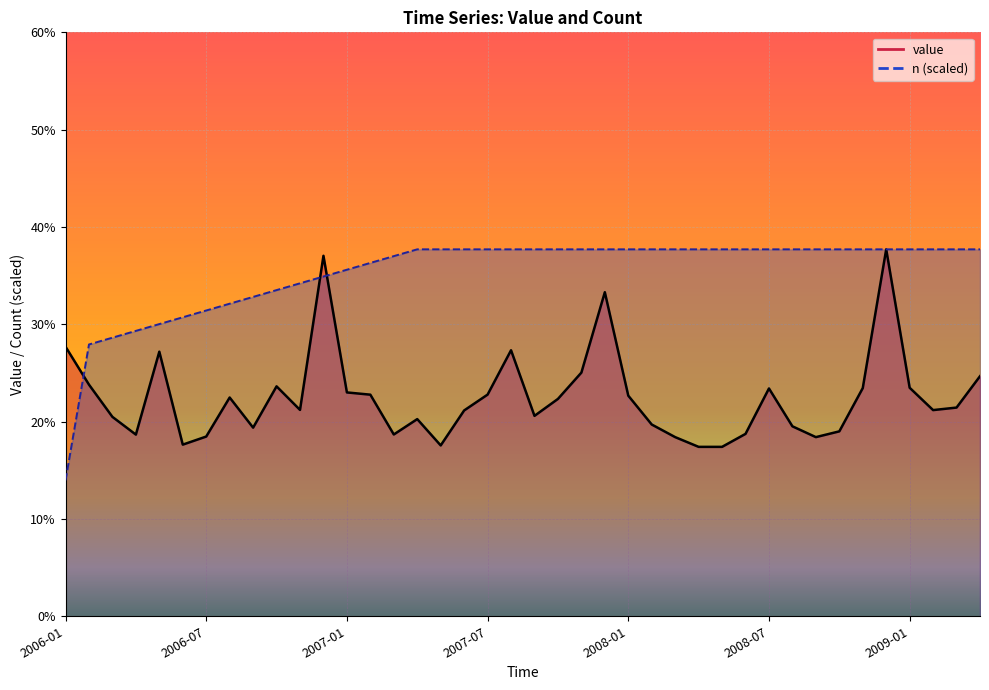

The n series shows 51.6 at 2006-04. True or false?

False